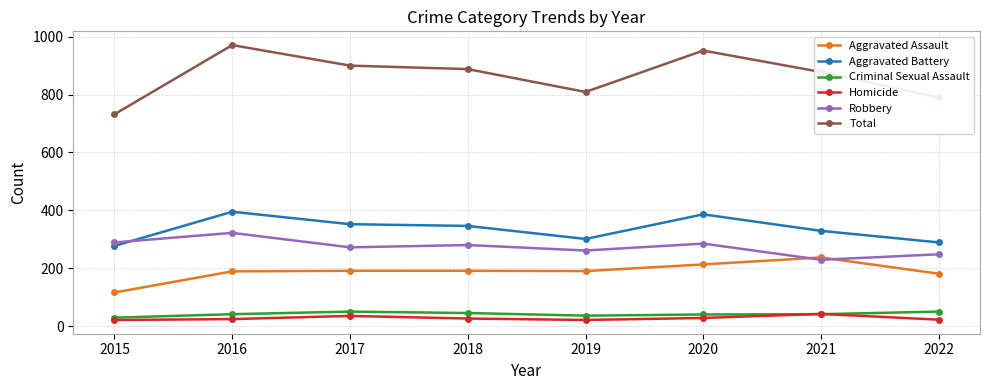

What is the value of the Total point at the 3rd from the left?

900